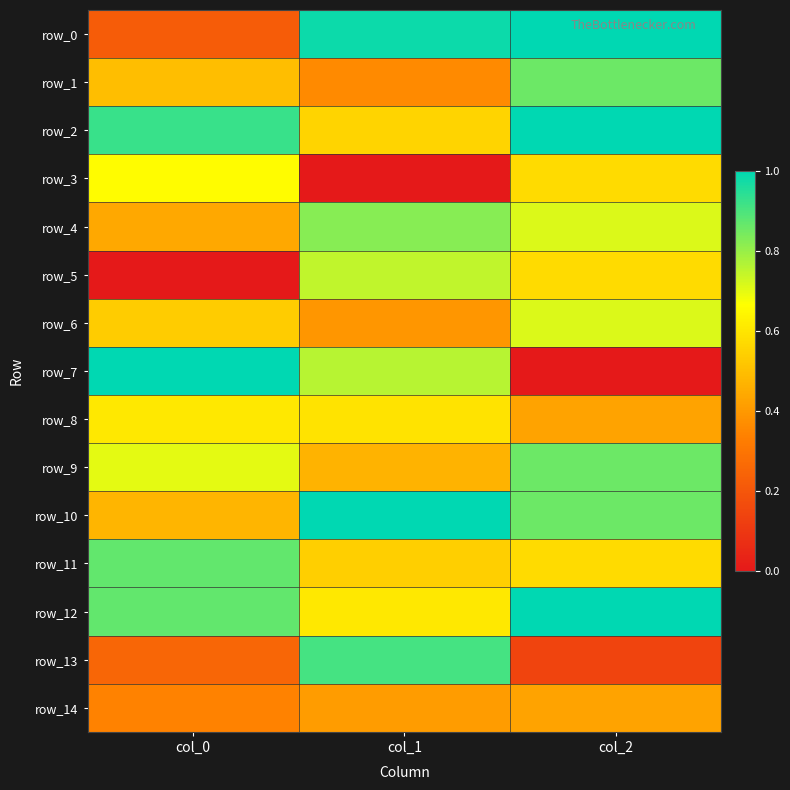

The value of row_14 at col_2 is 0.6. True or false?

False